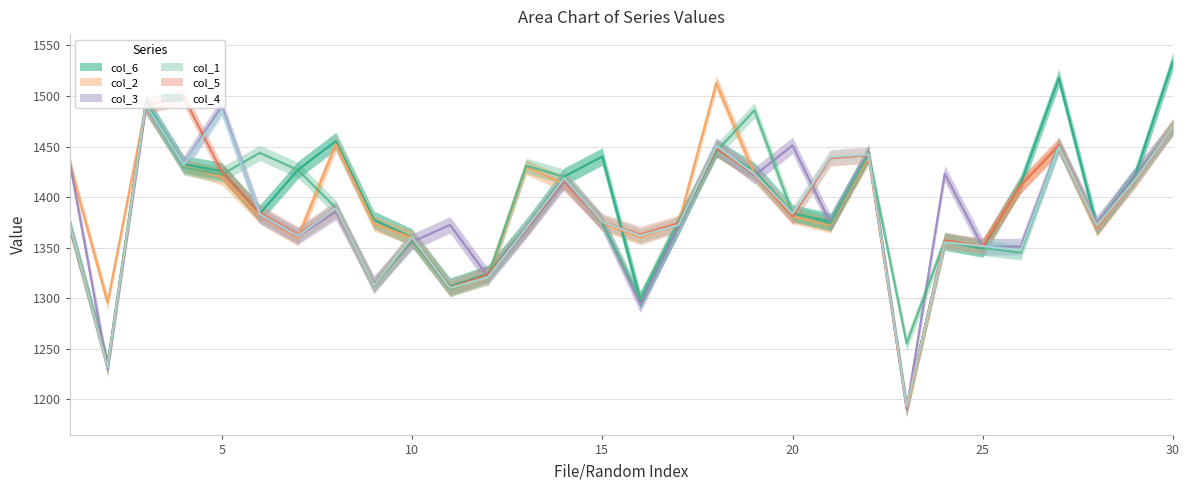

What is the difference between the second highest and minimum values in the col_2 series?

299.2